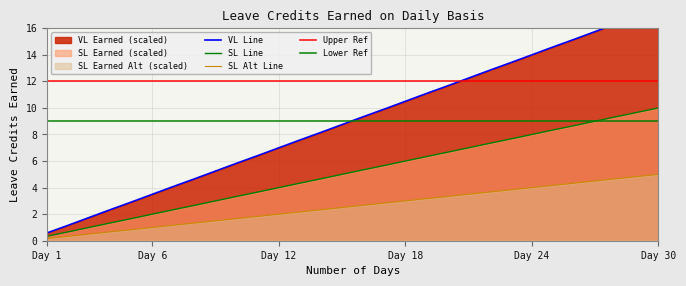

The value of SL Earned (Alt) at 3 is 0.8. True or false?

False